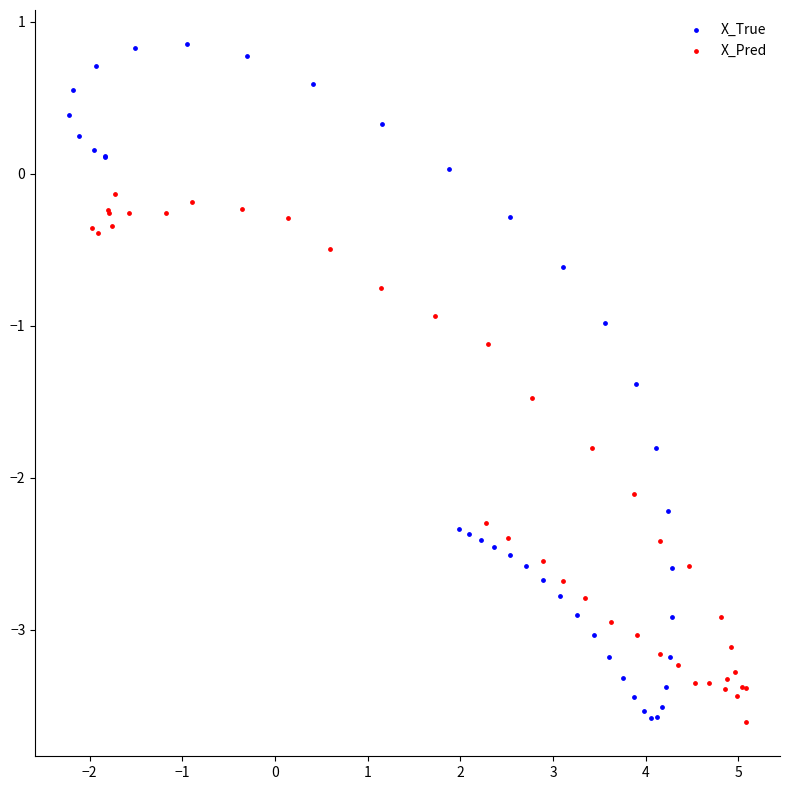

Which series has the widest spread of Y values?

X_True